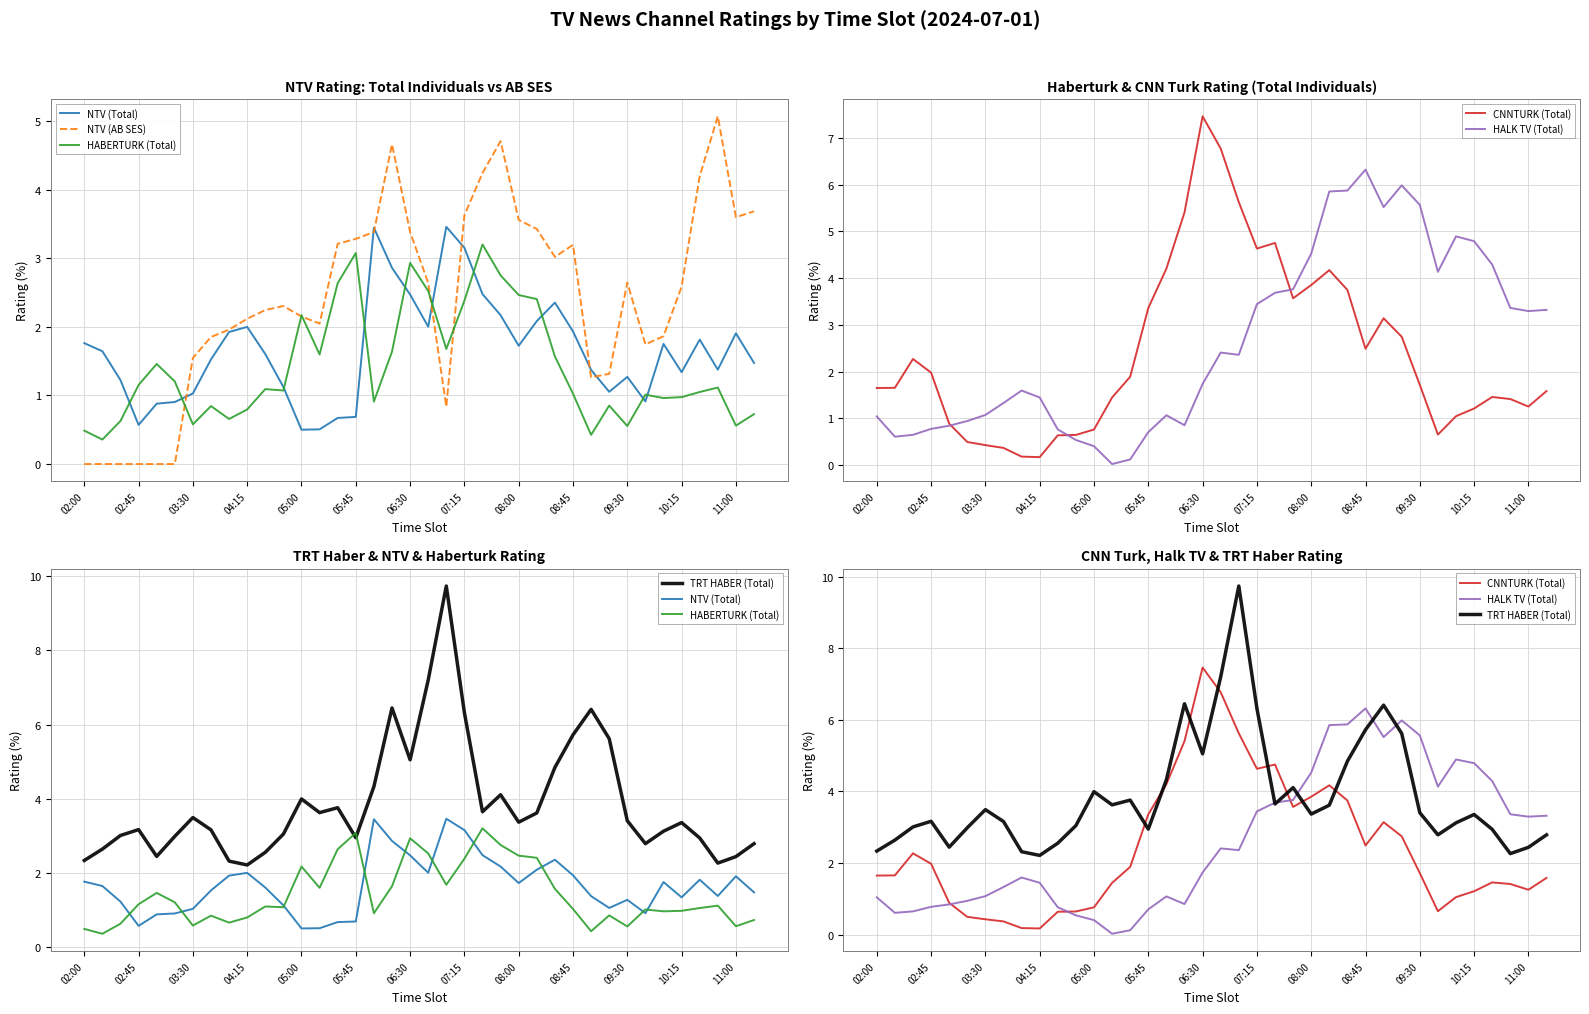

True or false: HALK TV (Total) and HABERTURK (Total) cross at least once.

True